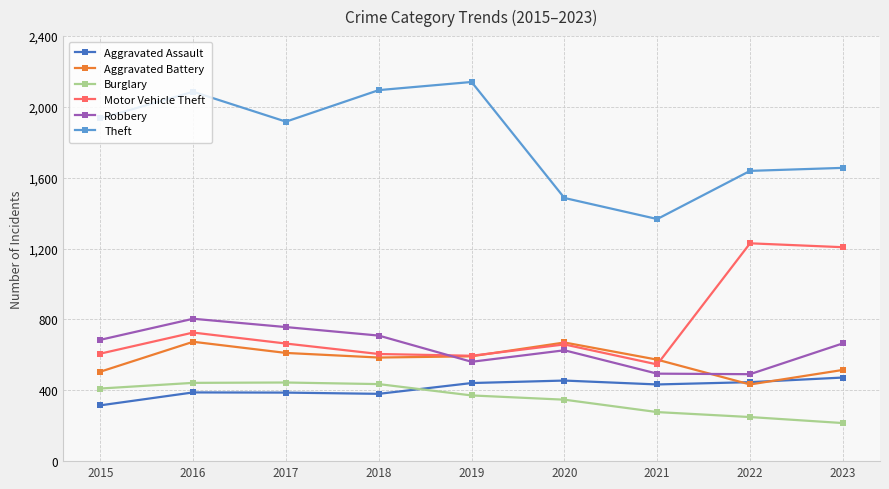

What is the minimum value shown in the chart?

215